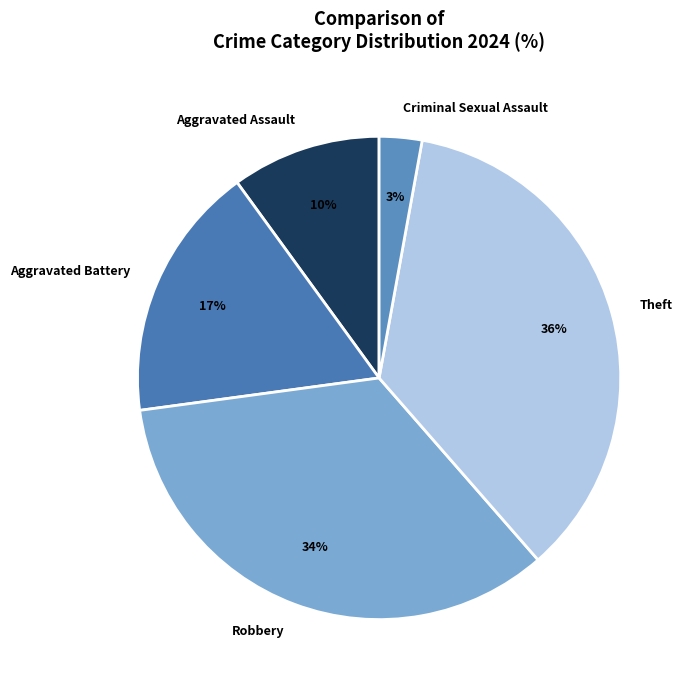

To the nearest percent, what percentage of the pie is Robbery?

34%